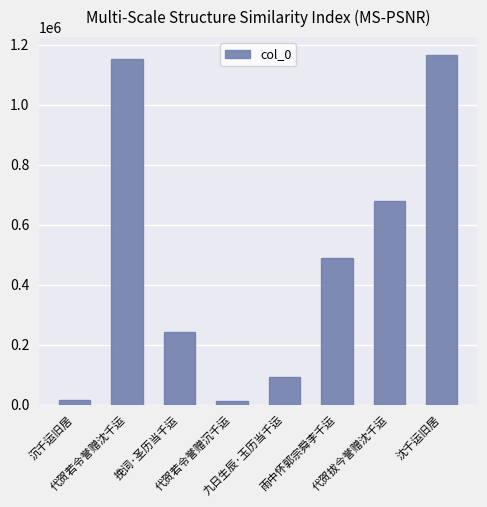

Which label corresponds to the largest value in the chart?

沈千运旧居